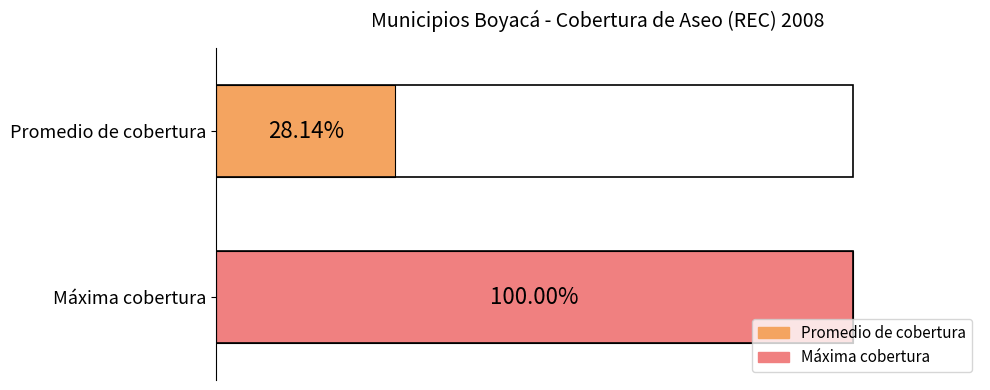

Rank the series by their average value, from lowest to highest.

Promedio de cobertura, Máxima cobertura